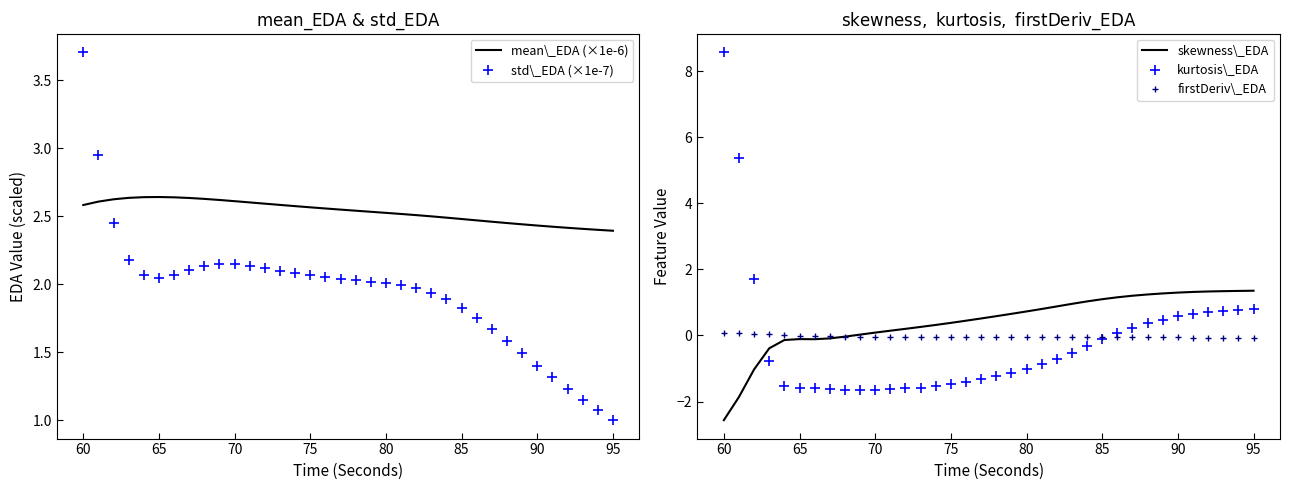

How many values in the skewness\_EDA series are below 0?

9